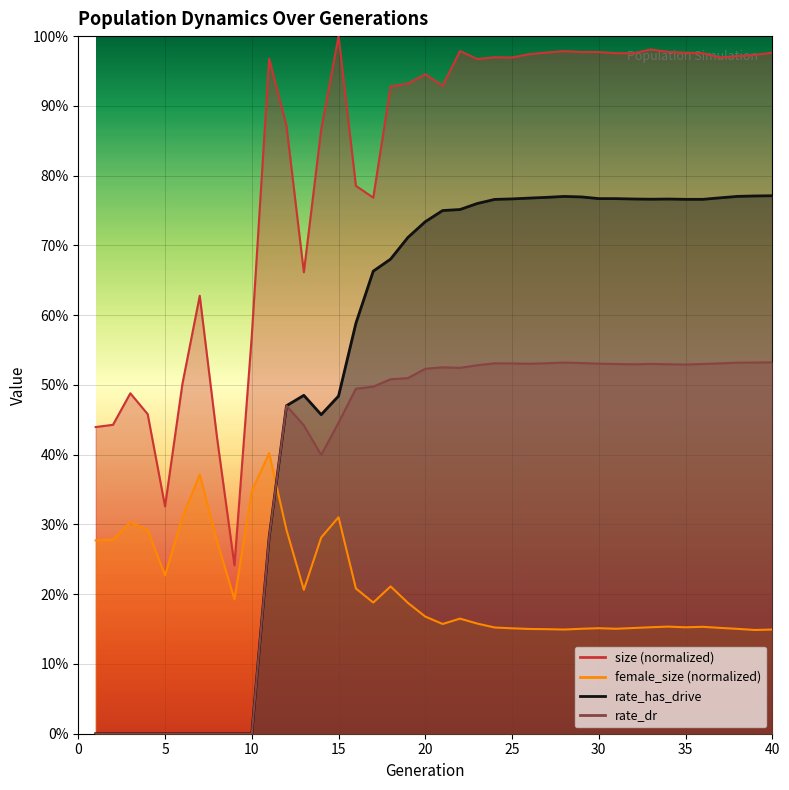

Which series has the widest spread of values?

rate_has_drive